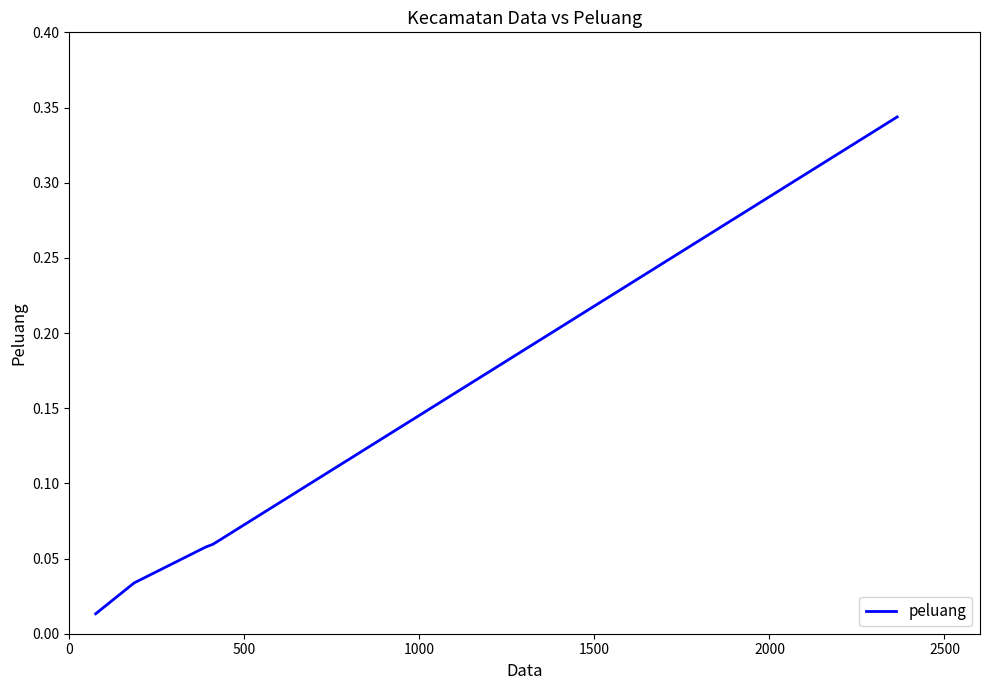

What is the sum of all values?

0.5